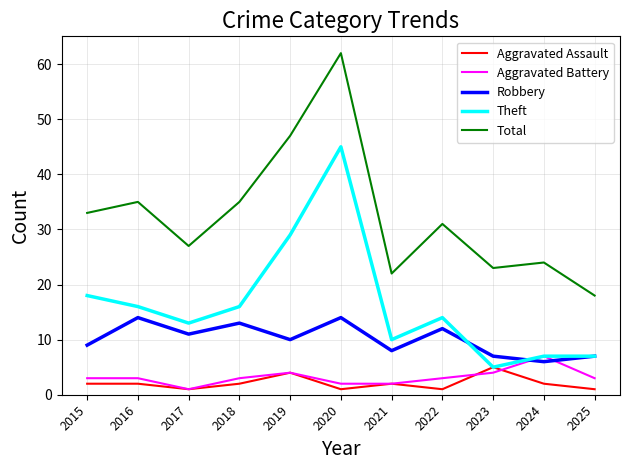

The Theft series shows 47 at 2019. True or false?

False